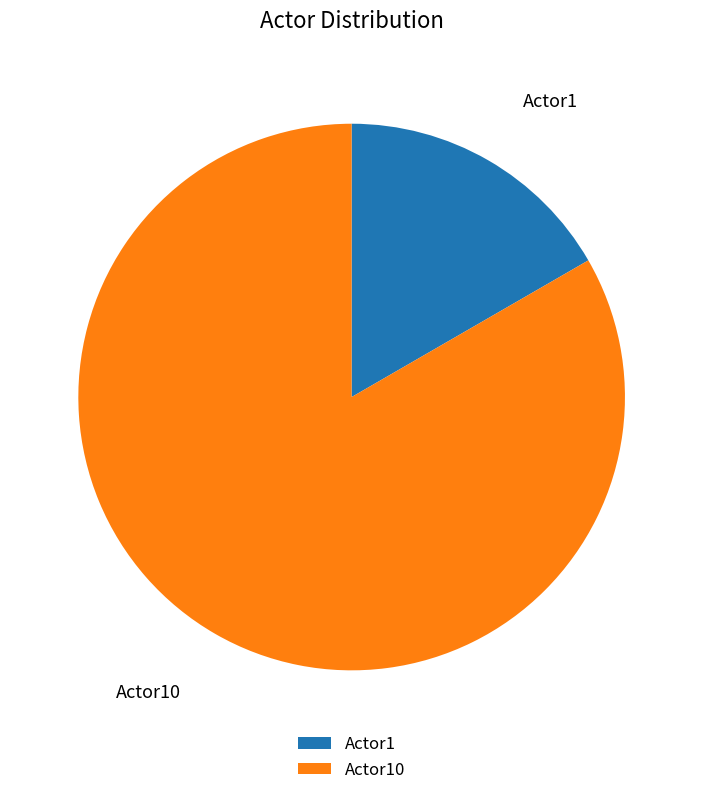

True or false: Actor1 accounts for 25% of the total.

False